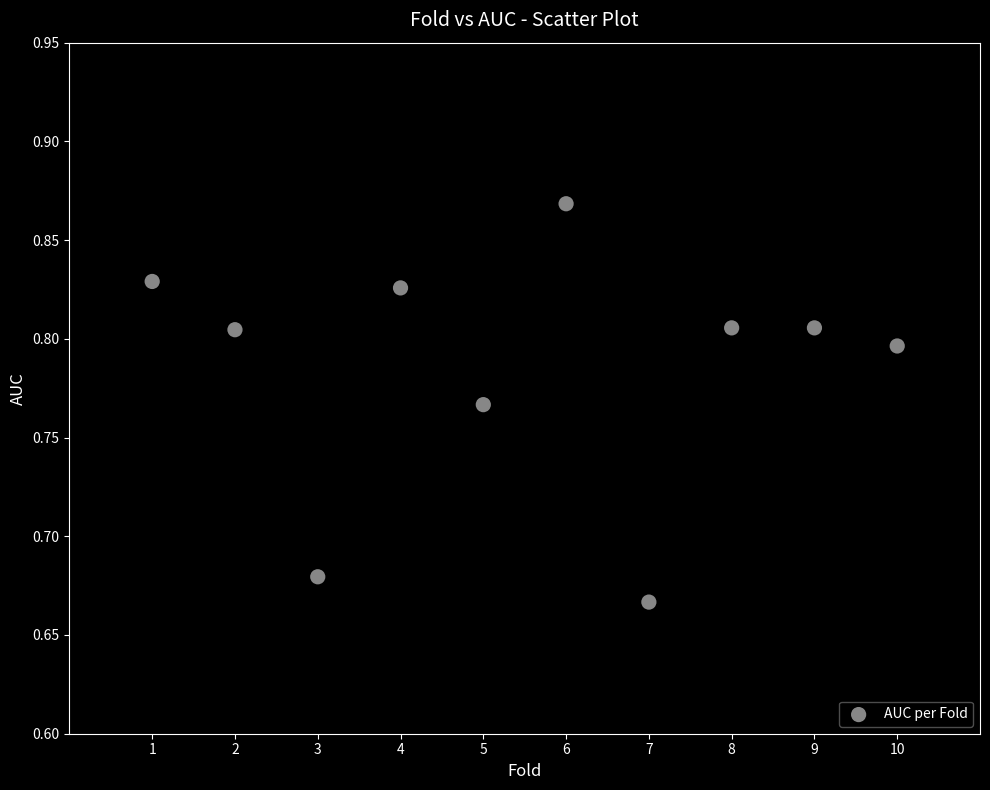

What is the range of X values (max minus min)?

9.0